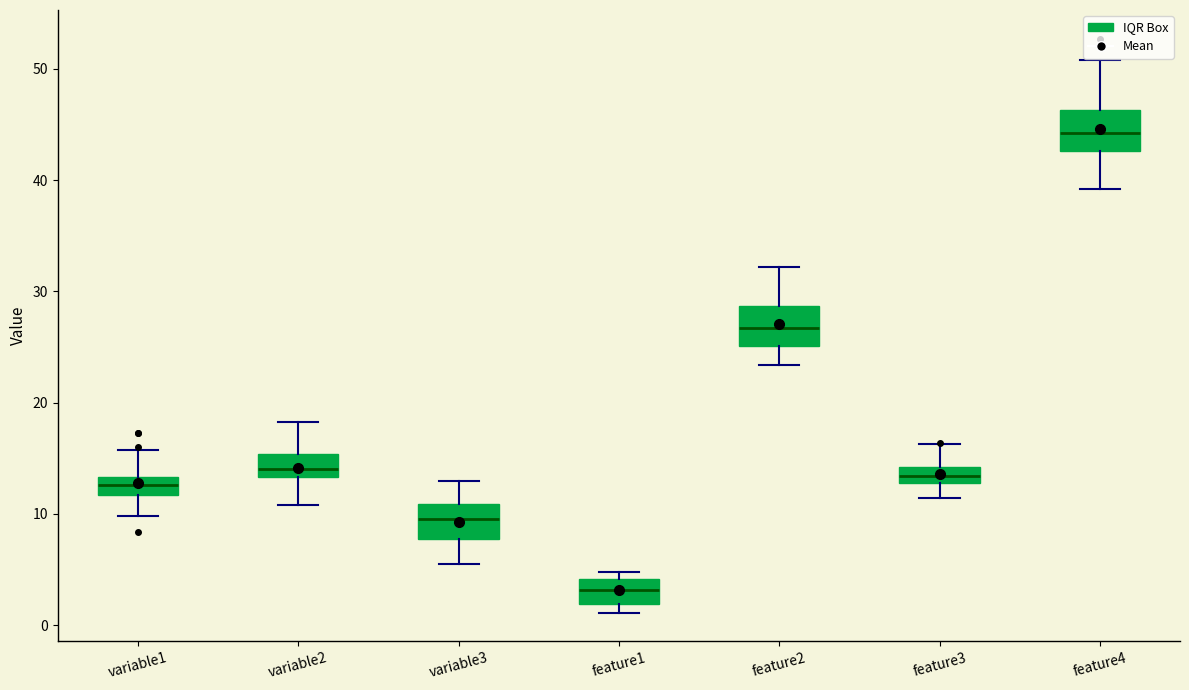

Where does the lower whisker of the box for variable3 end on the y-axis? The values are not printed on the chart, so give them approximately, as read against the axis.

6